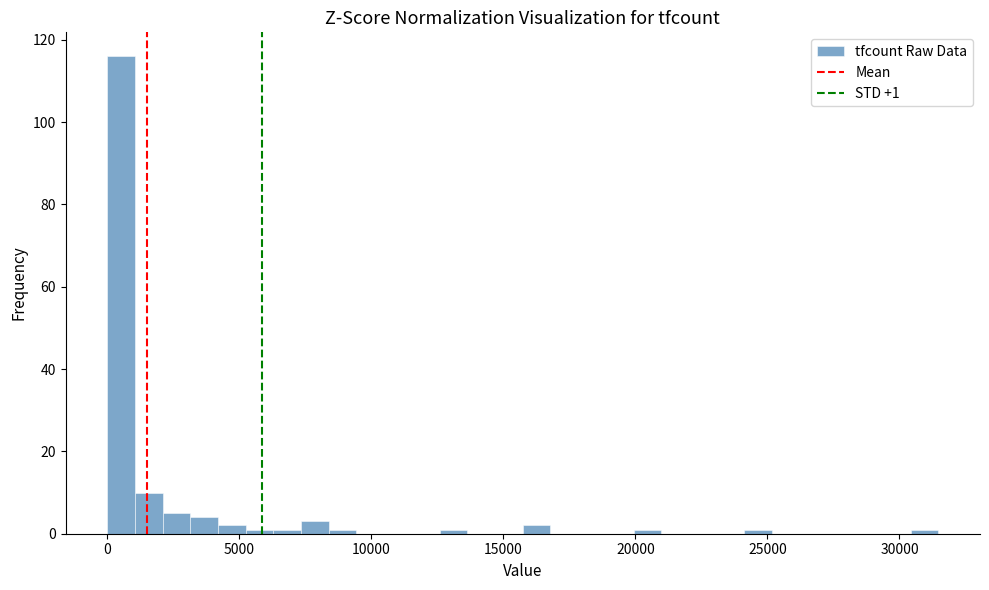

Around what value on the x-axis is the tallest bar? Give the approximate position of its centre, as read against the axis.

500